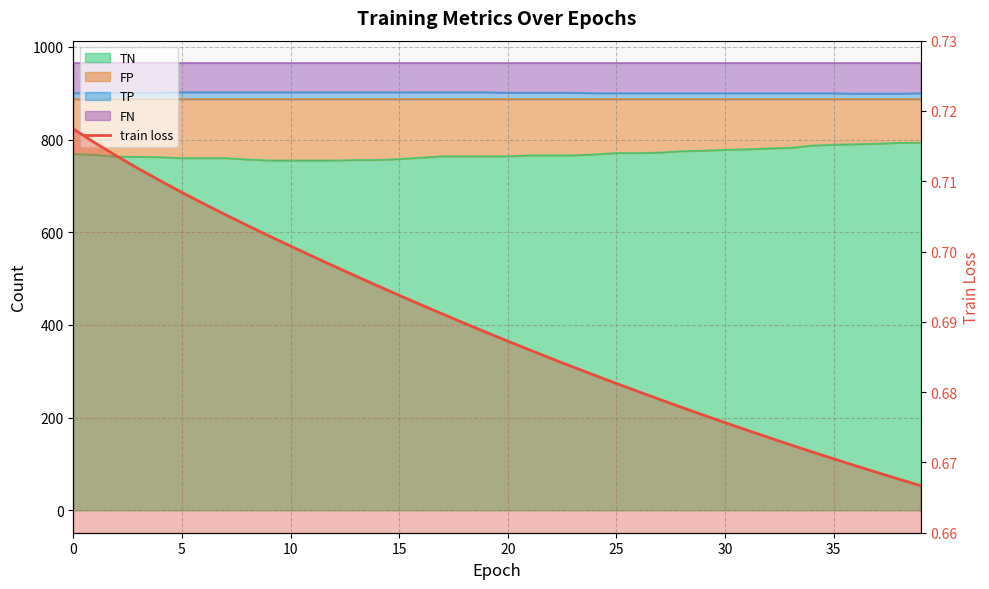

The chart shows a value of 0.5 at 20. True or false?

False